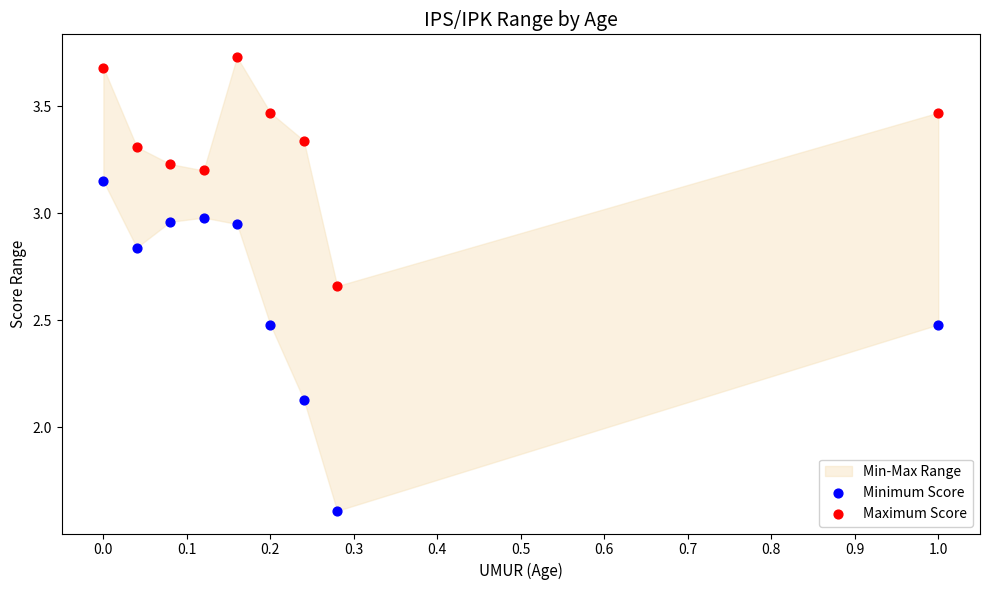

Which series has the widest spread of Y values?

Minimum Score